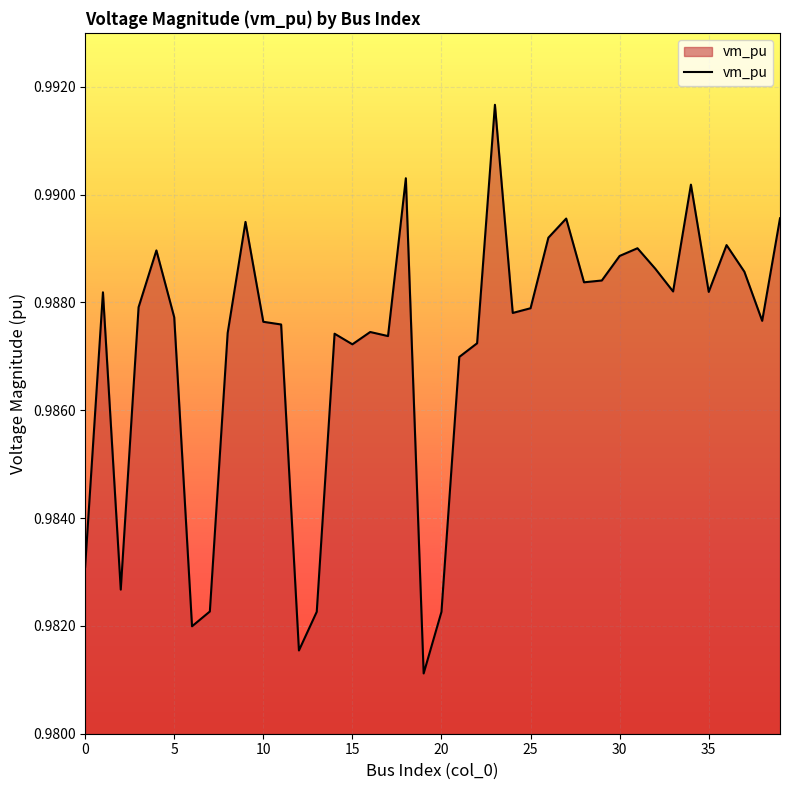

What is the minimum value shown in the chart?

1.0